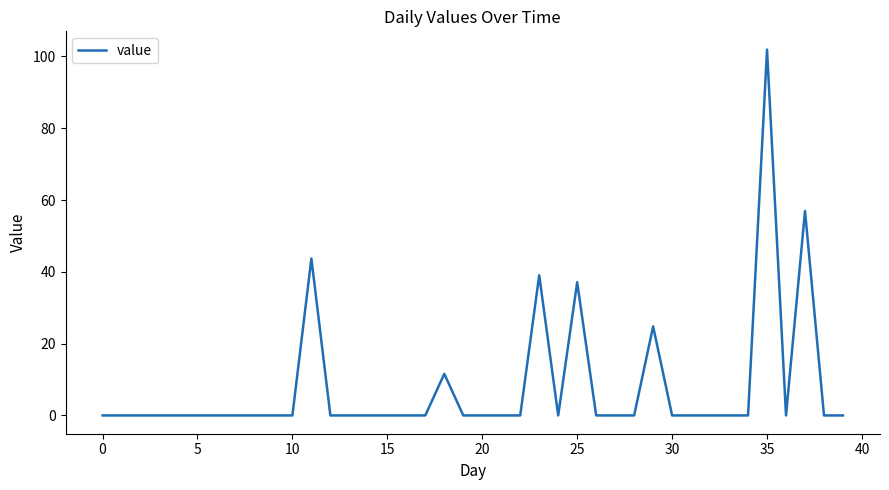

What is the maximum value shown in the chart?

101.9